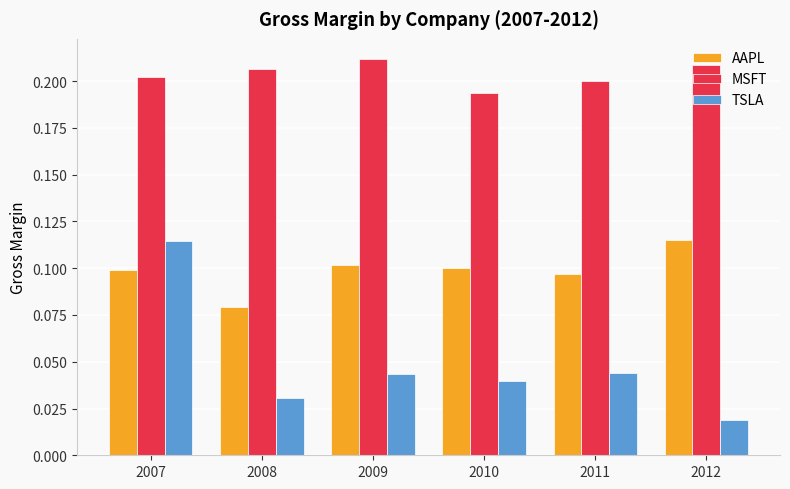

Which category has the highest value across all series?

2009